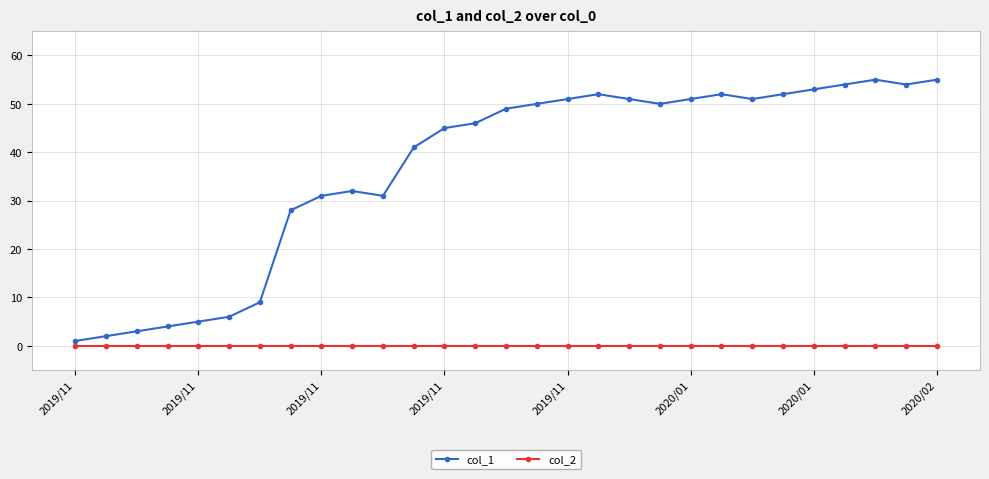

Which series has the largest range (max minus min)?

col_1